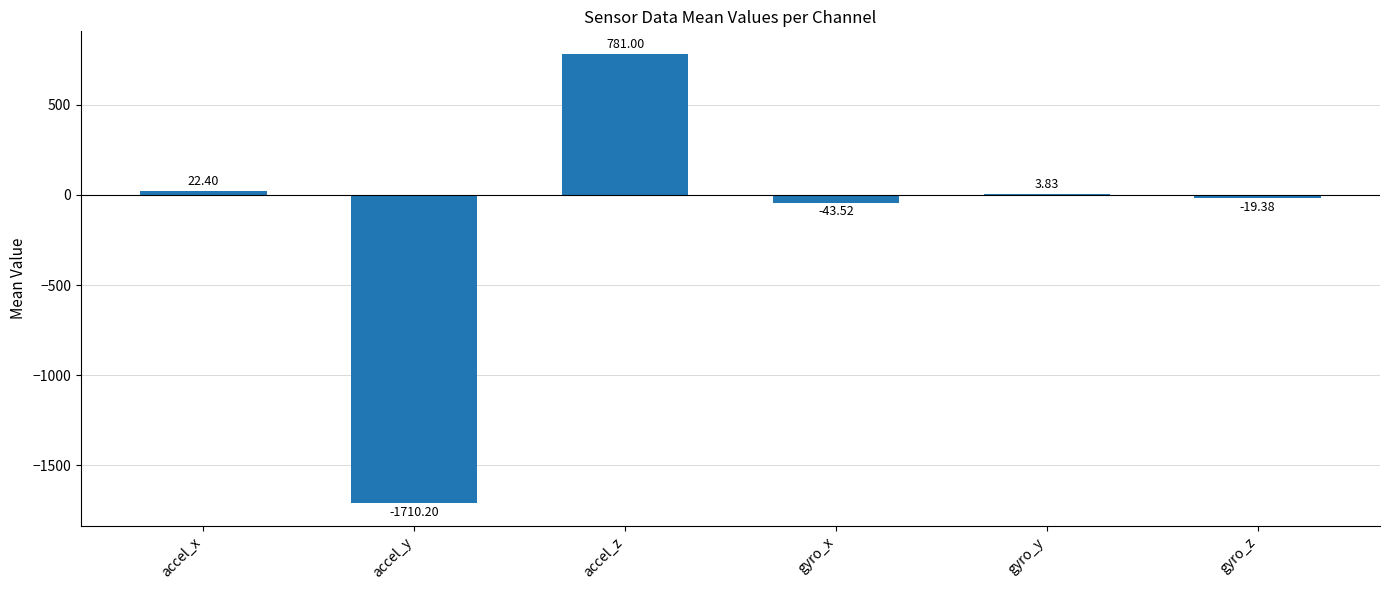

Is it true that the value at gyro_x is -43.5?

True